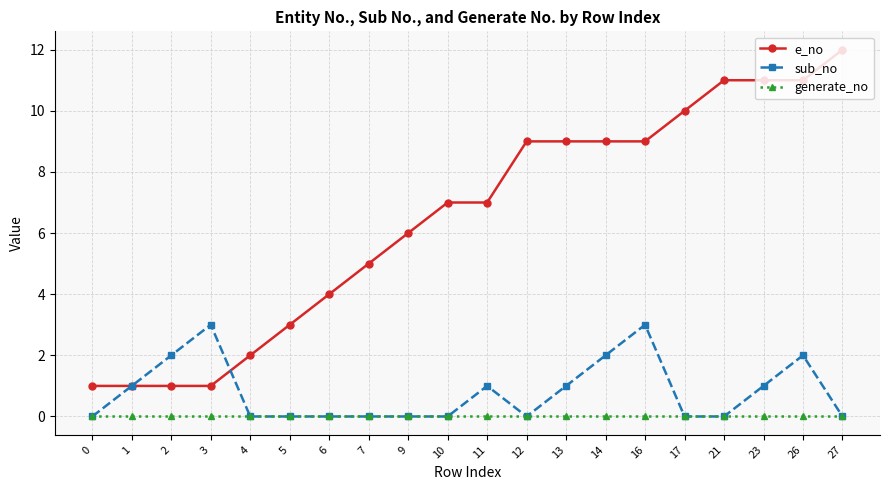

Which series has the largest range (max minus min)?

e_no